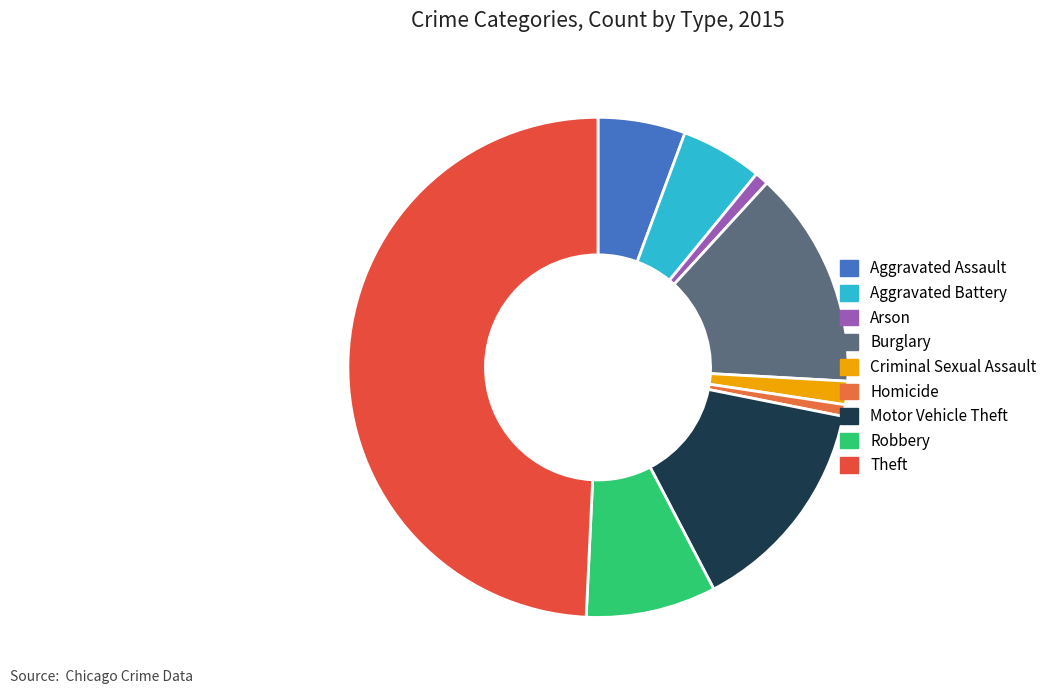

Which slice is the smallest?

Homicide